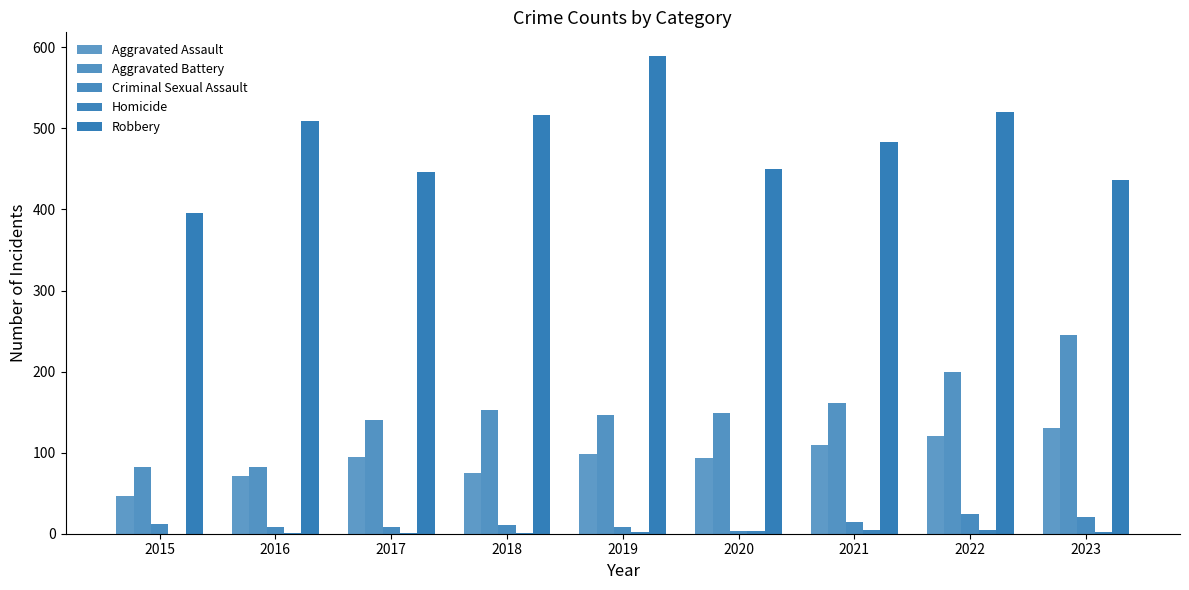

The Homicide series shows 1 at 2016. True or false?

False